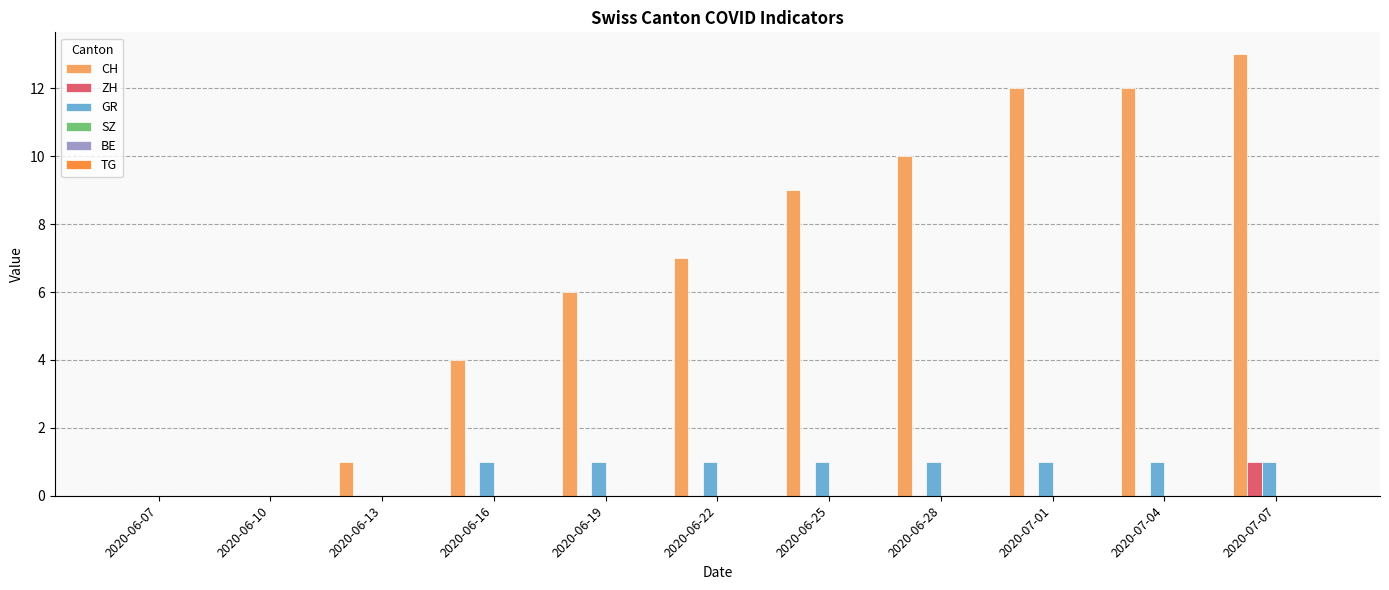

What is the greatest value displayed?

13